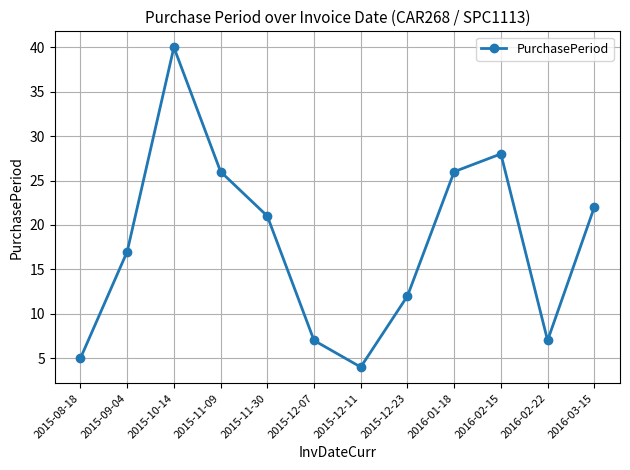

What is the label of the 9th point from the right?

2015-11-09